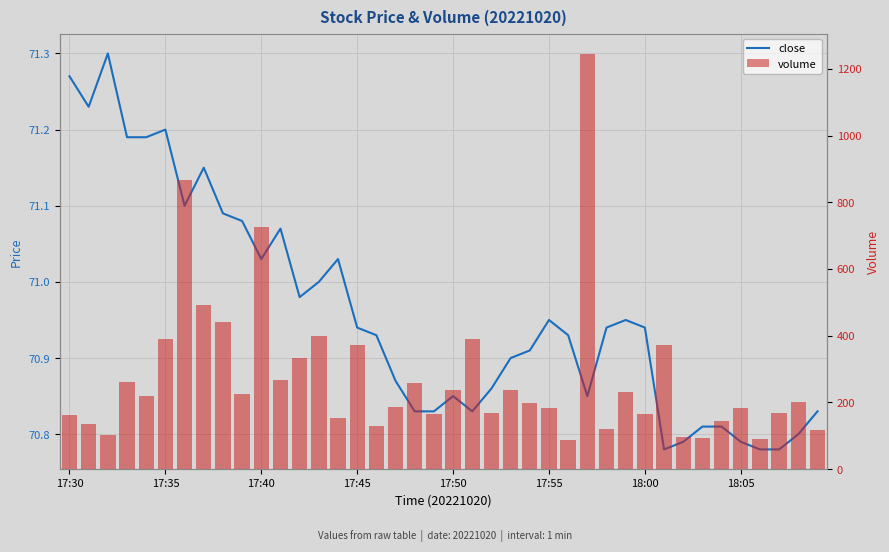

At how many categories does at least one series exceed 1020?

1